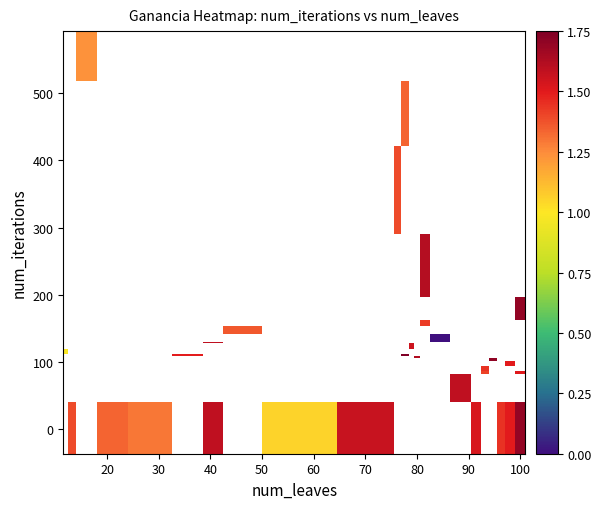

What is the greatest value displayed?

1.8